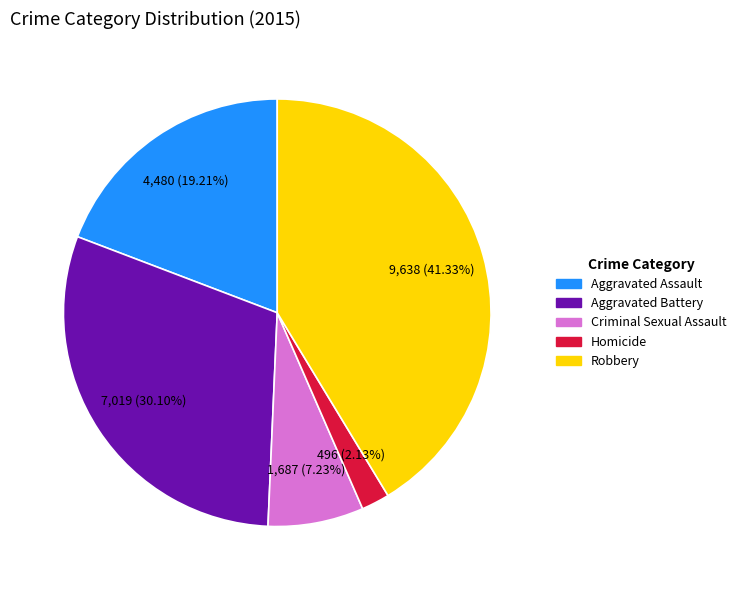

How many segments does this pie chart have?

5